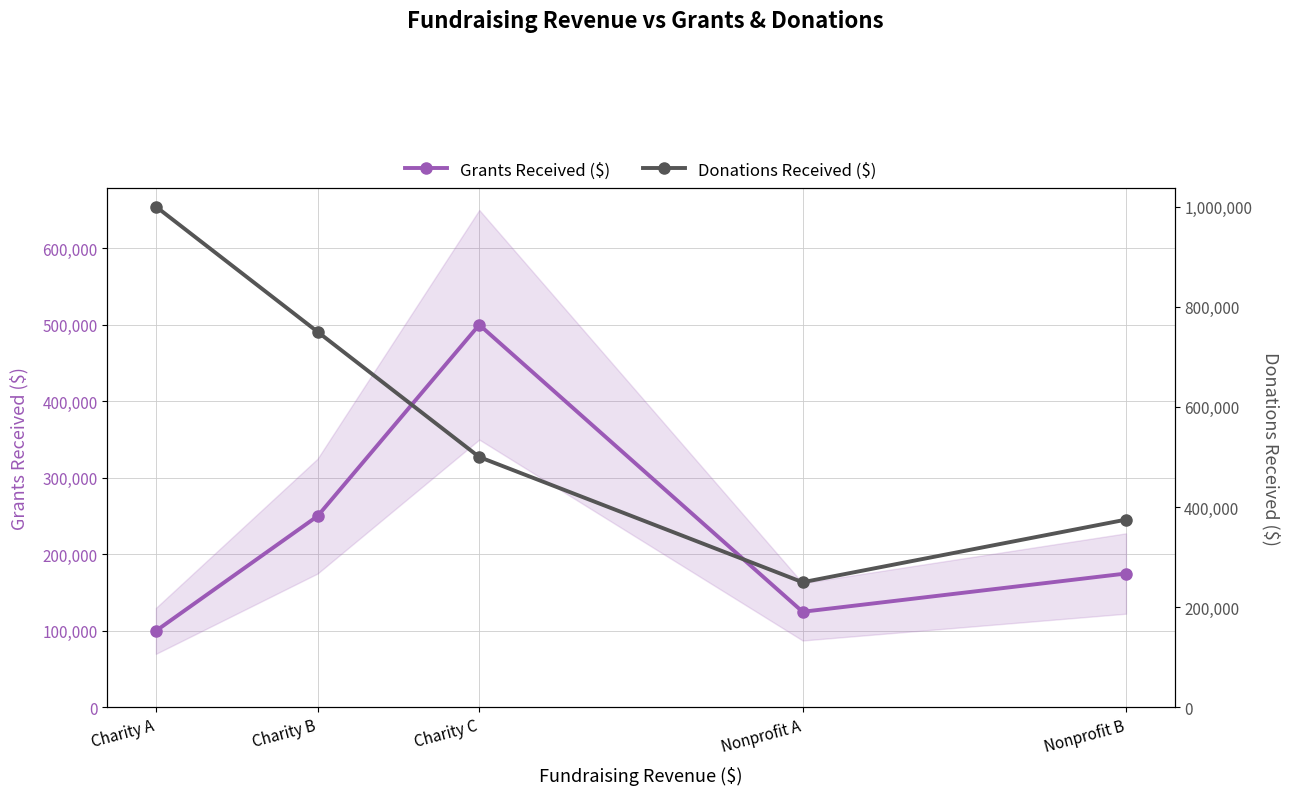

Rank the series by their maximum value, from lowest to highest.

Grants Received ($), Donations Received ($)